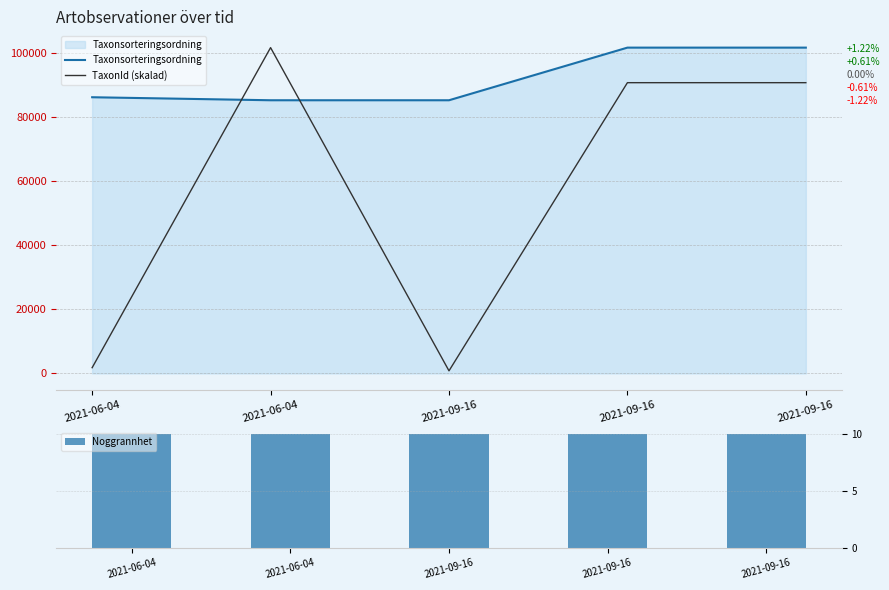

Reading left to right, list all the values displayed in this chart.

Taxonsorteringsordning: 86196.0	85254.0	85253.0	101680.0	101680.0
TaxonId (skalad): 1797.2	101680.0	811.1	90739.6	90739.6
Noggrannhet: 10.0	10.0	10.0	10.0	10.0